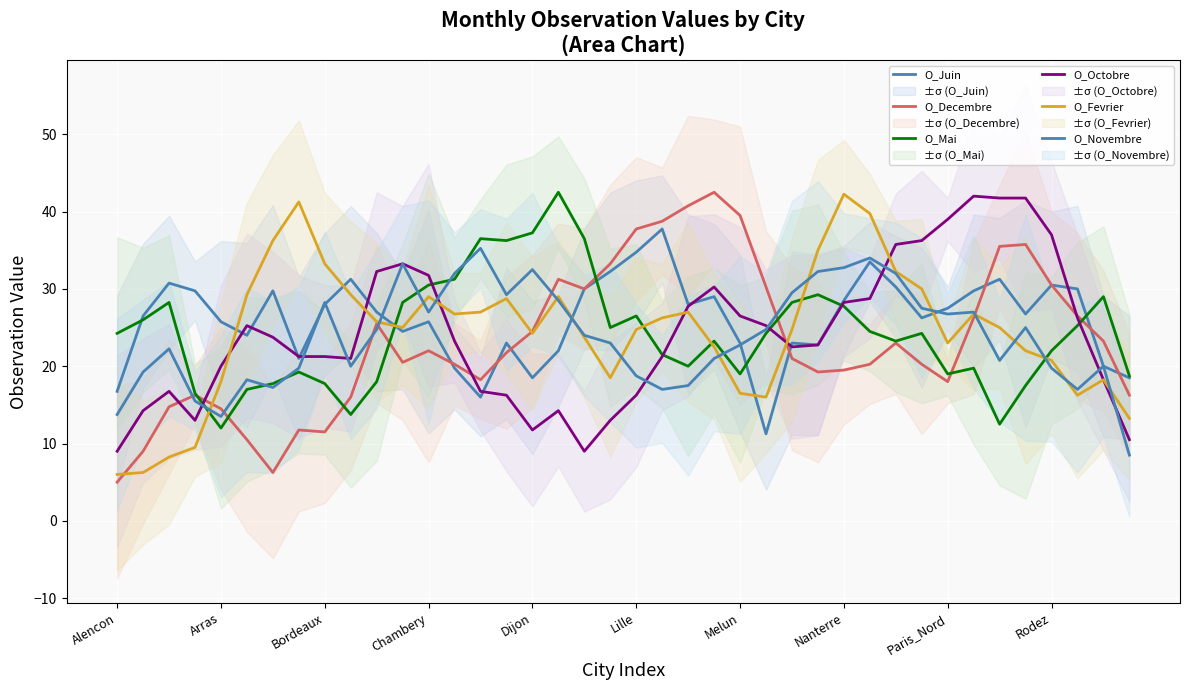

After their last crossing, which series has the higher values: O_Novembre or O_Decembre?

O_Decembre